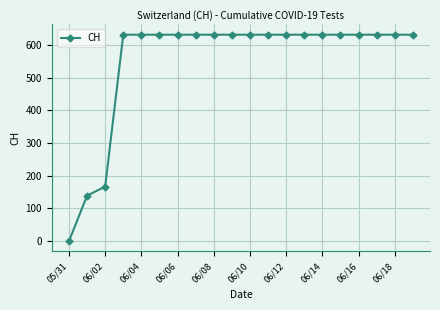

What is the value of the 10th point from the left?

631